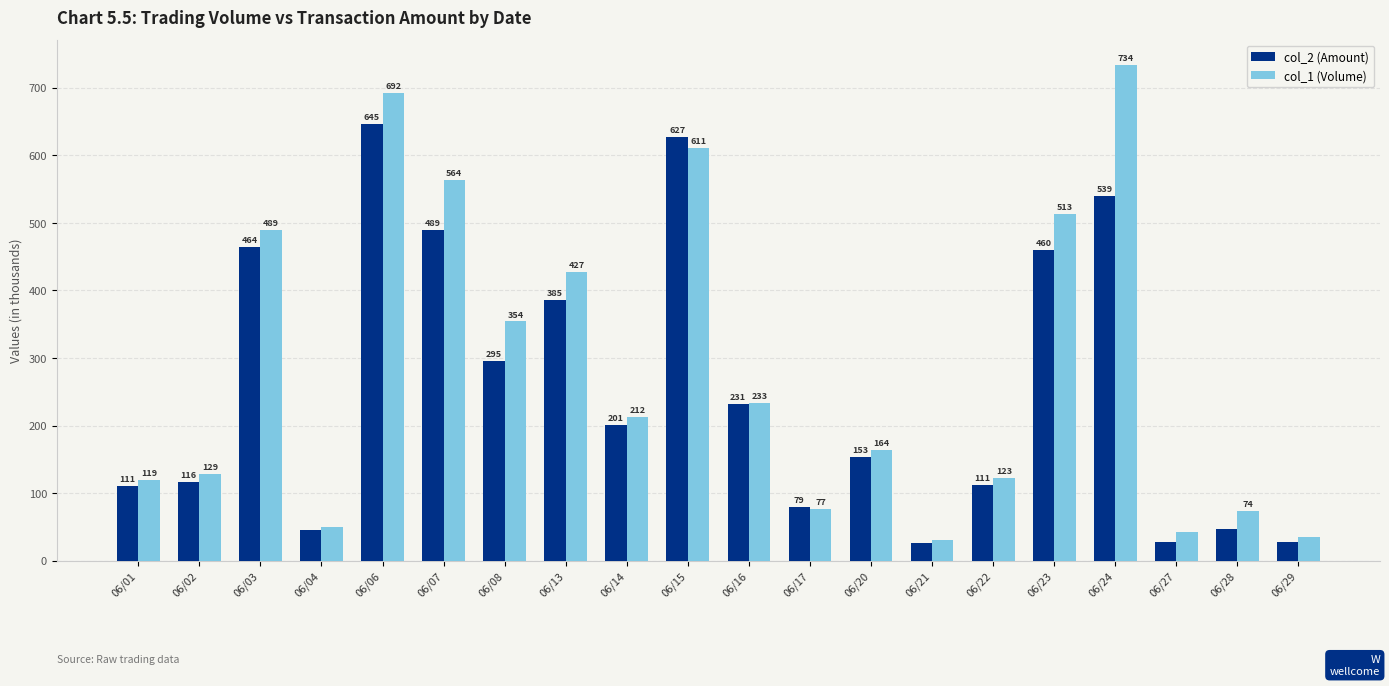

What is the value of the col_1 (Volume) bar at the 2nd from the left?

129.0